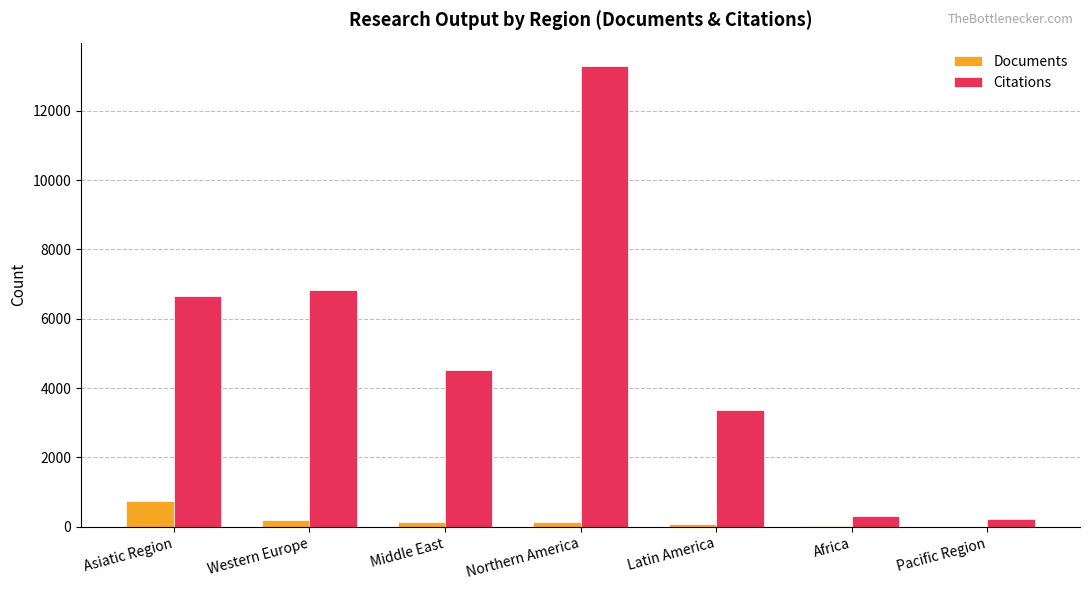

What is the spread (max minus min) of values at Pacific Region?

229